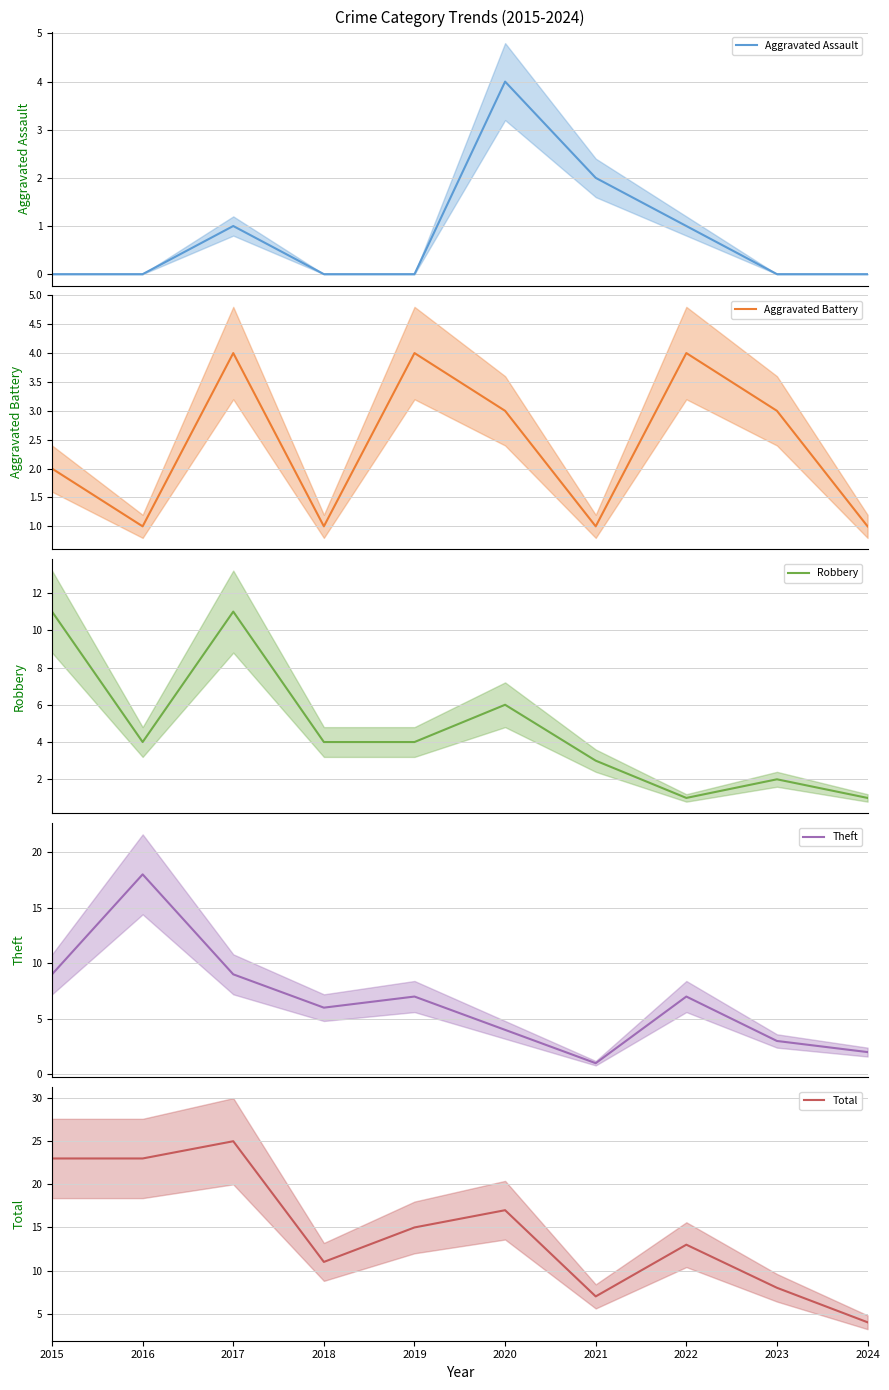

How many Aggravated Assault values are between 0 and 1?

8